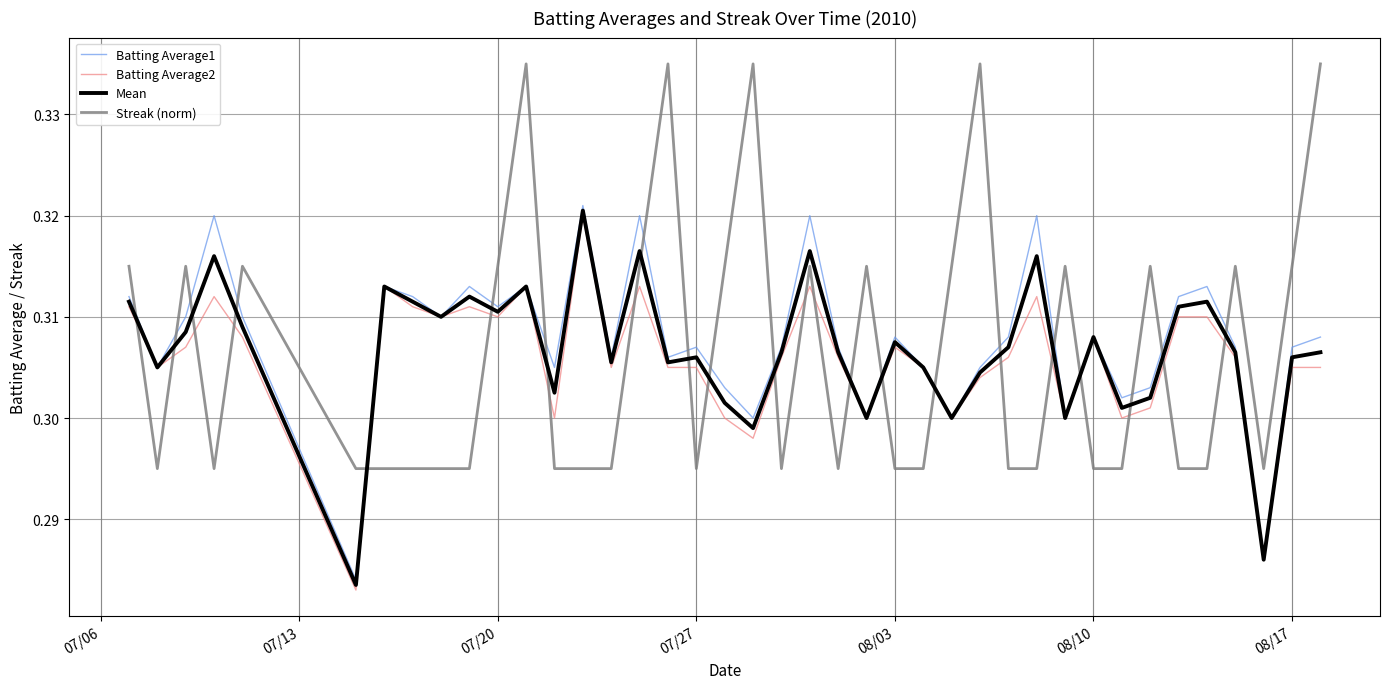

True or false: Streak (norm) and Batting Average2 cross at least once.

True